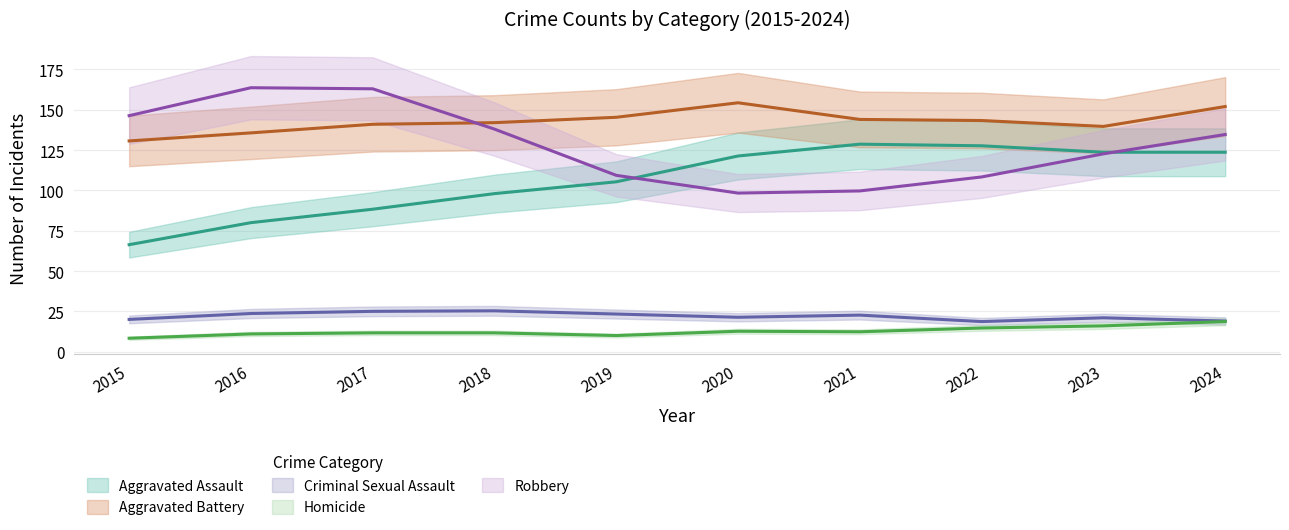

What are all the series names shown in the legend?

Aggravated Assault, Aggravated Battery, Criminal Sexual Assault, Homicide, Robbery